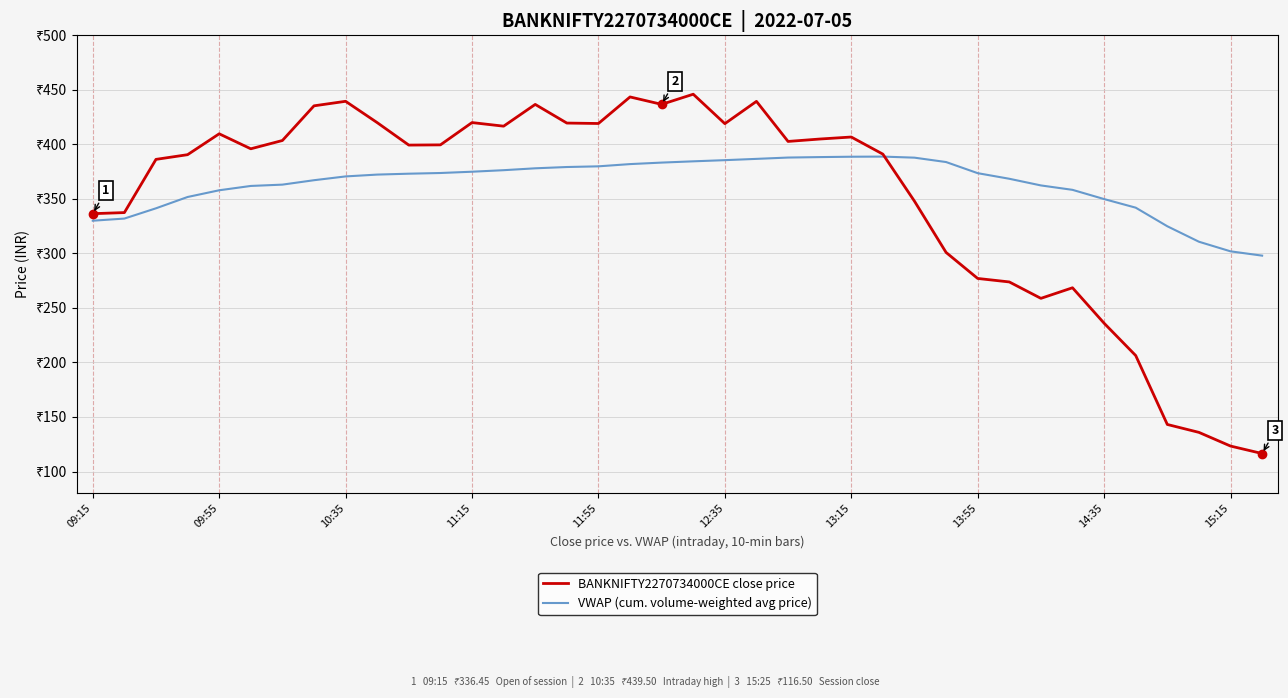

Does the chart have visible grid lines?

Yes